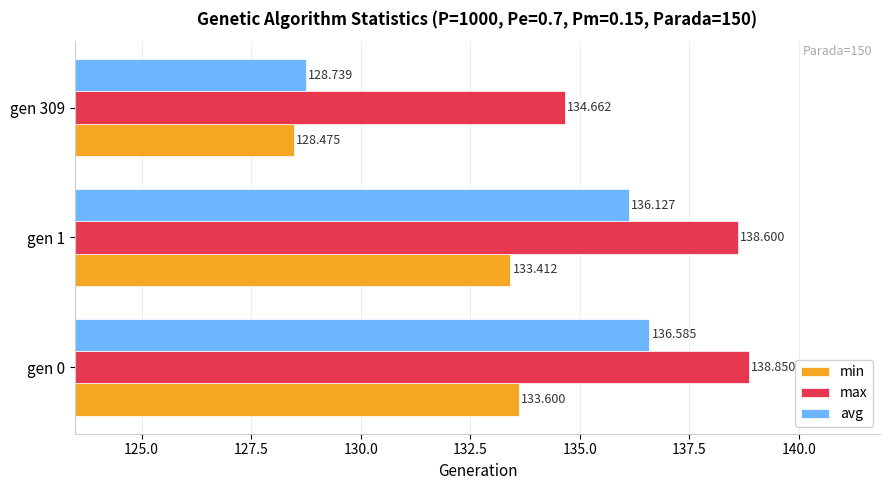

Which series has the largest range (max minus min)?

avg